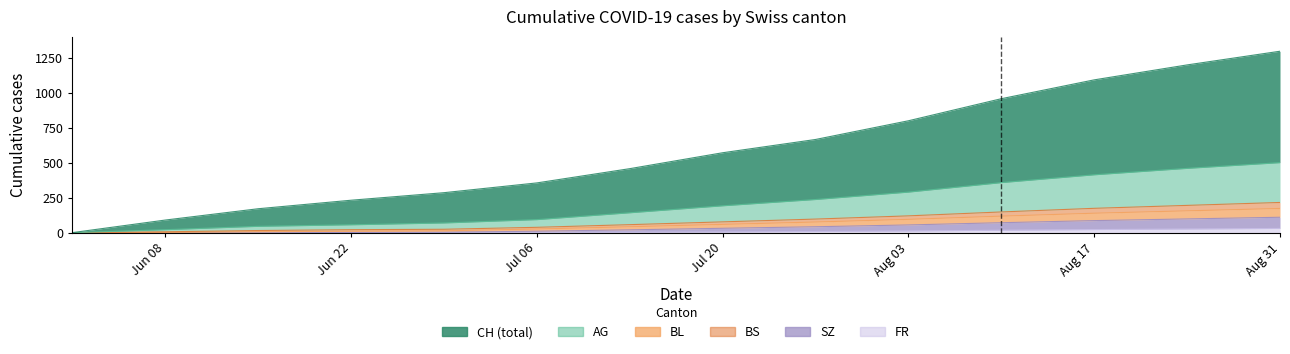

What is the label of the 11th point from the left?

2020-08-10